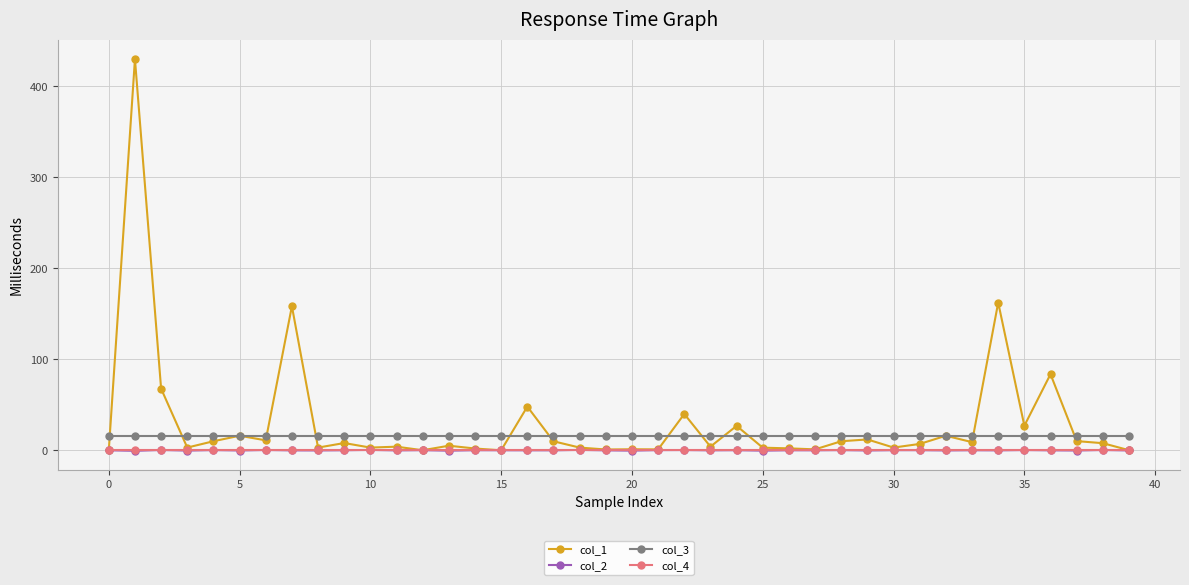

Which series has the largest range (max minus min)?

col_1